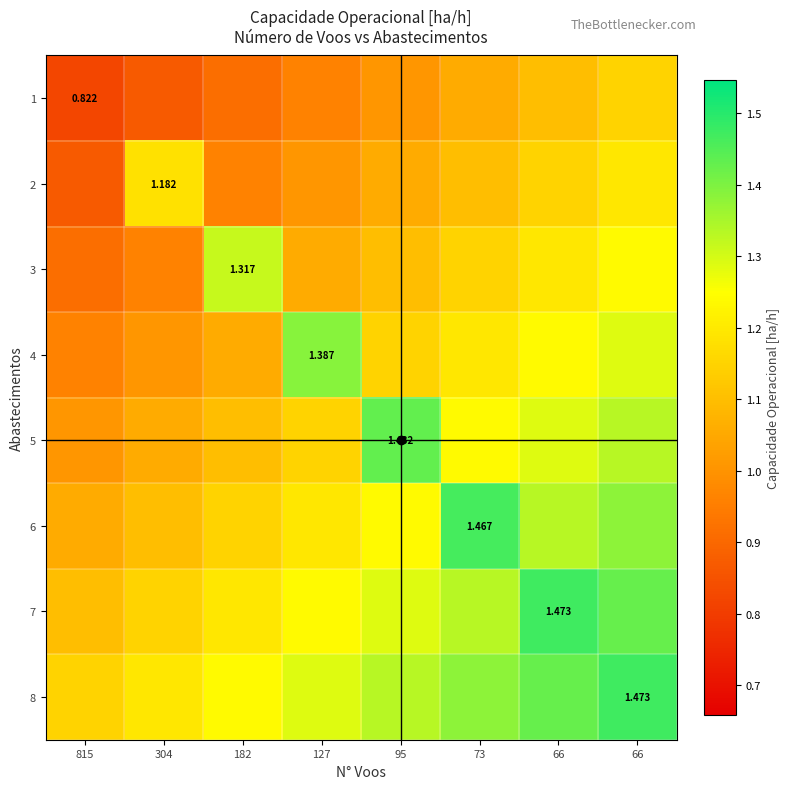

Which series has the largest total across all categories?

8